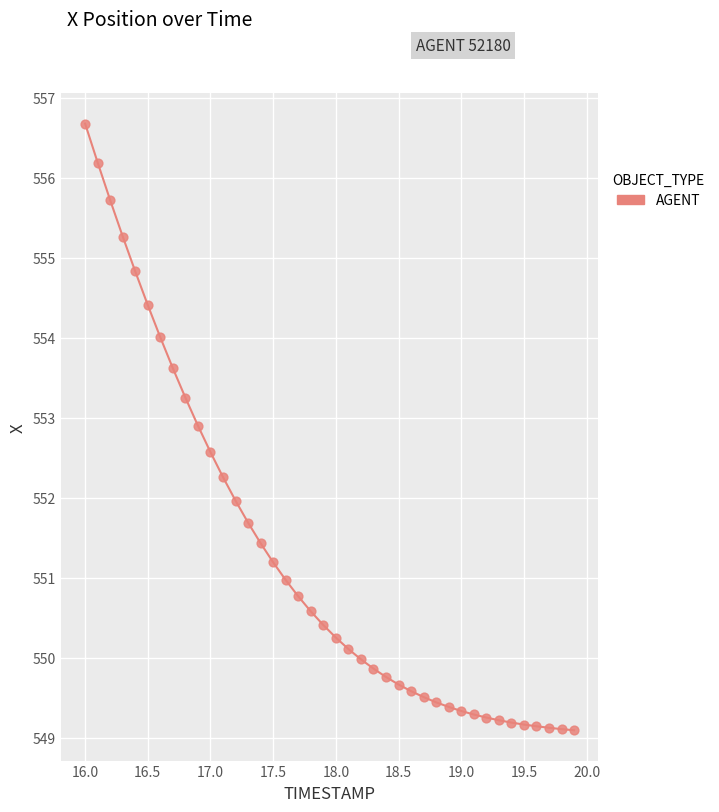

What is the range of Y values (max minus min)?

7.6